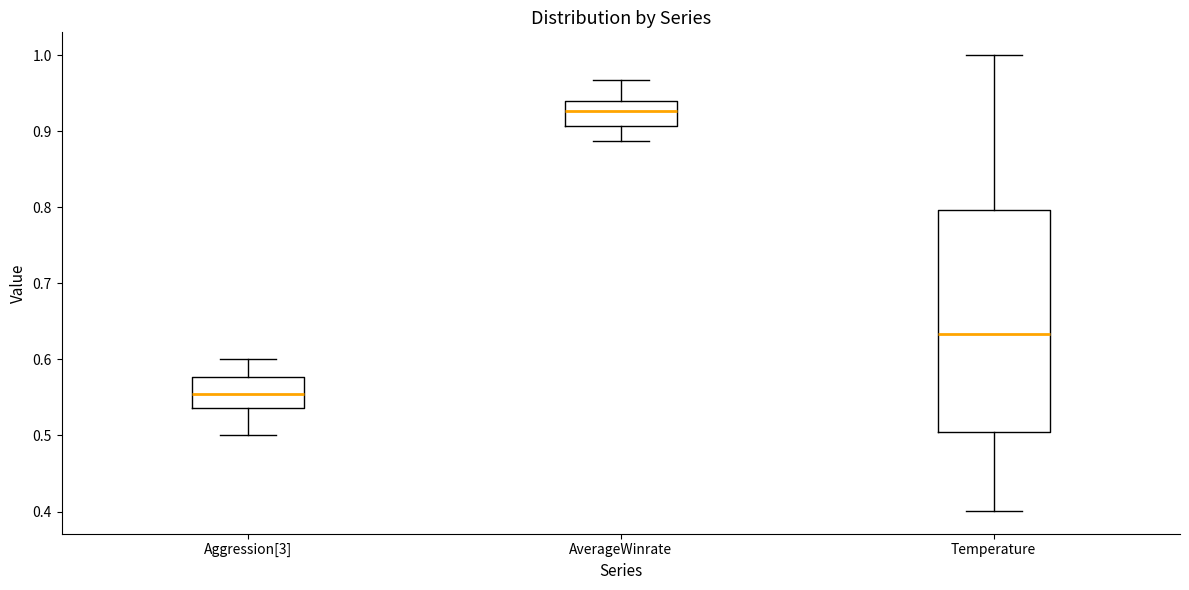

Comparing the boxes themselves (not the whiskers), which one is the tallest?

Temperature